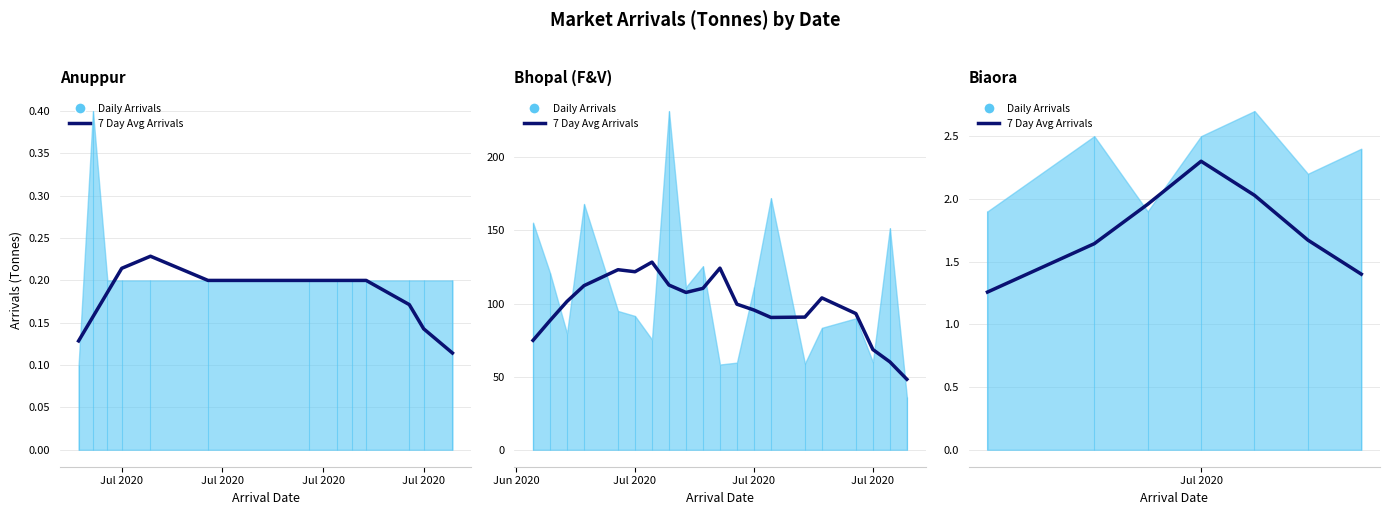

What is the label of the 2nd point from the left?

Jul 2020